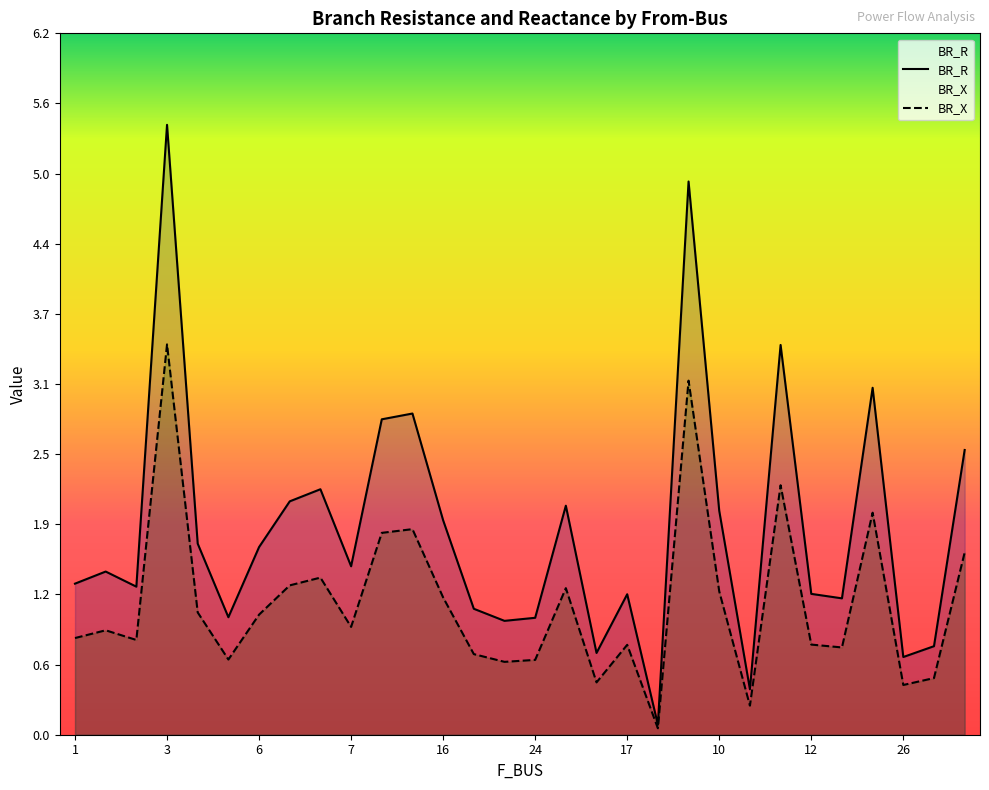

What is the value of the BR_R point at the 16th from the left?

1.0